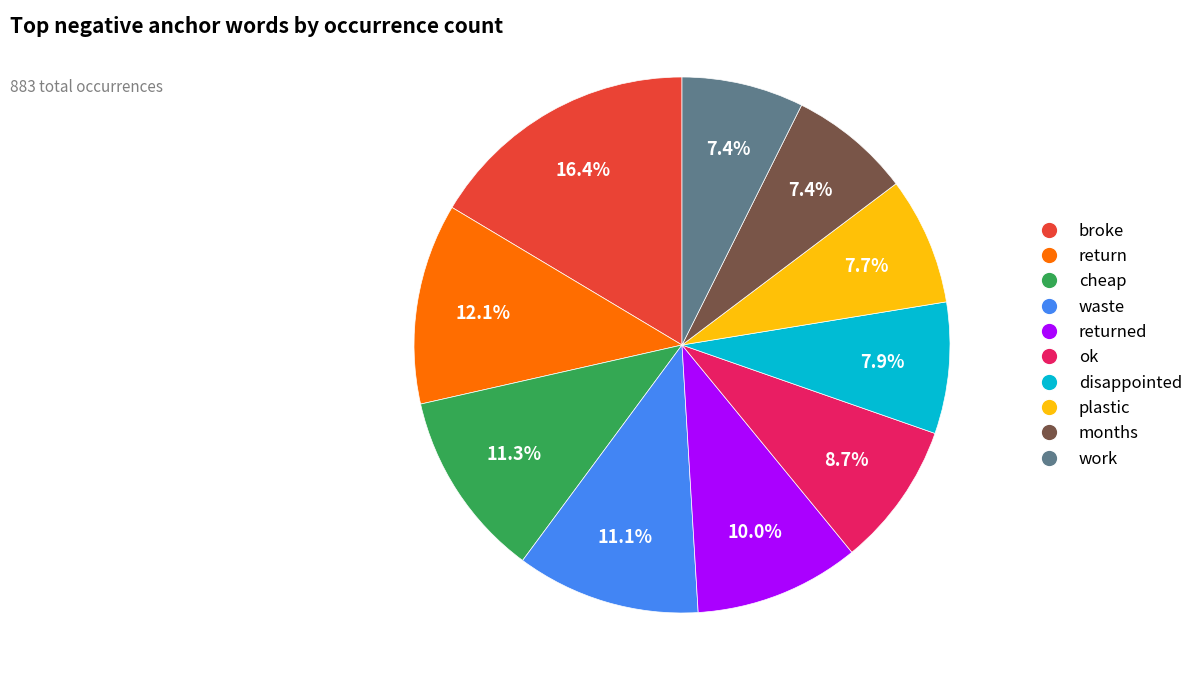

Does plastic represent more than half of the total?

No